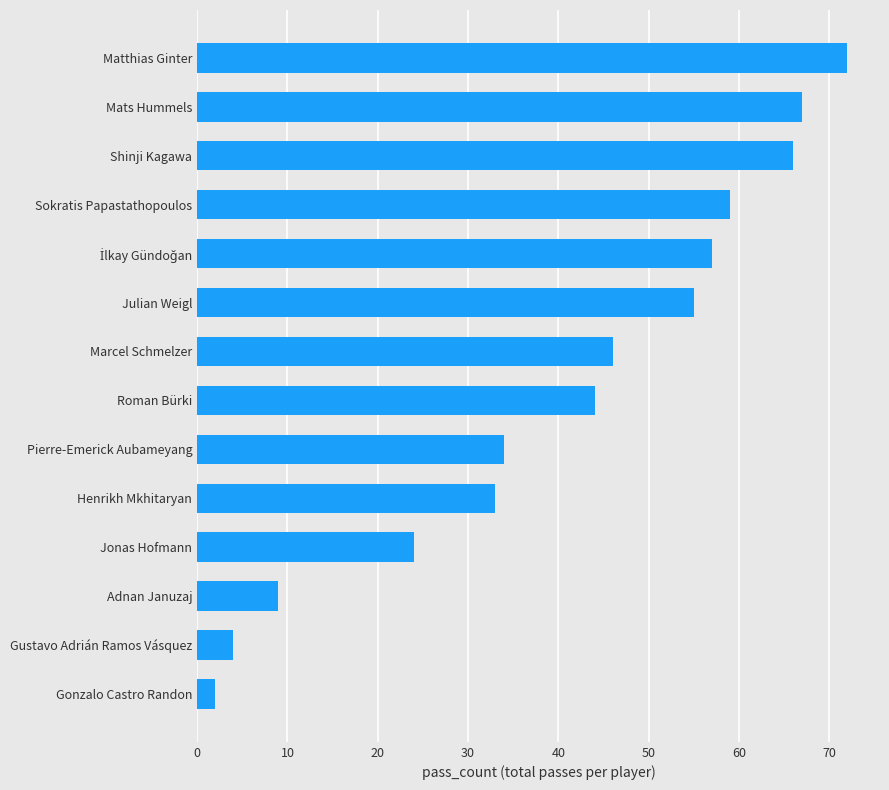

What is the sum of all values?

572